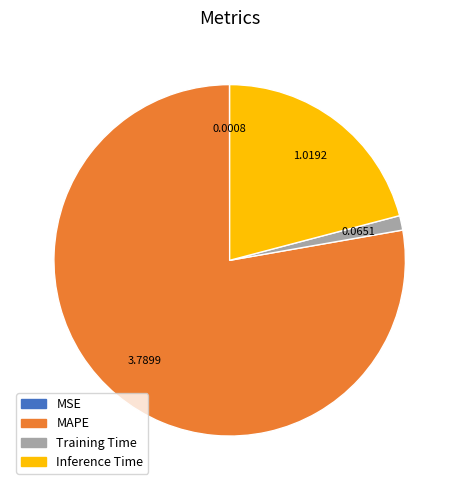

Does any single category account for the majority?

Yes